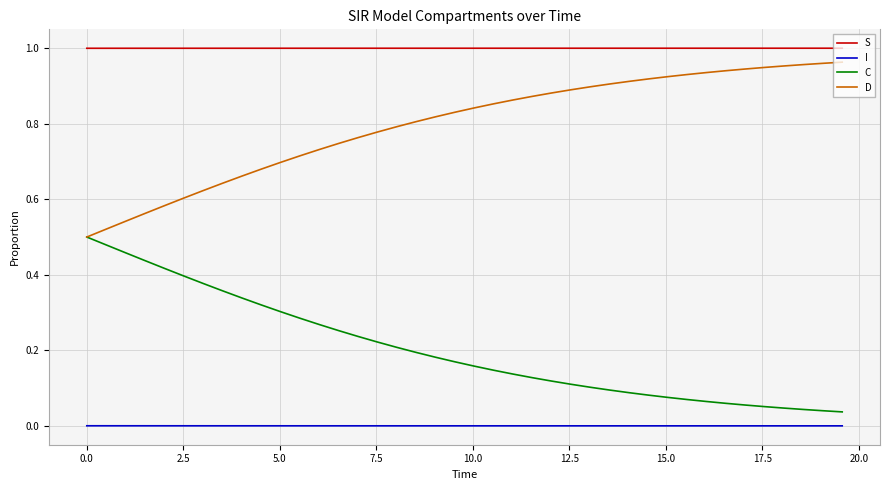

True or false: I and C cross at least once.

False